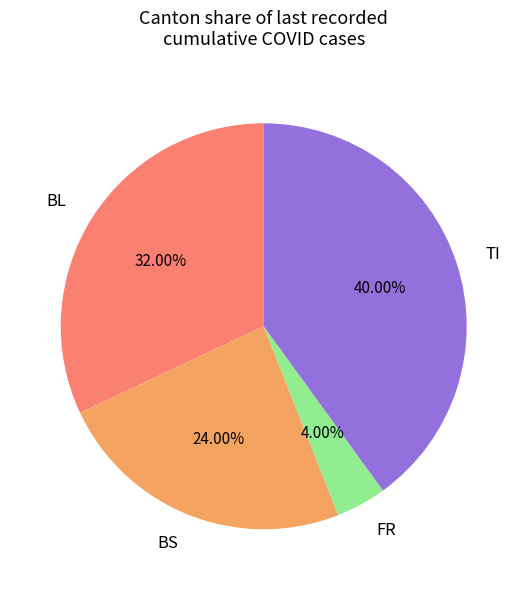

Which slice is the largest?

TI